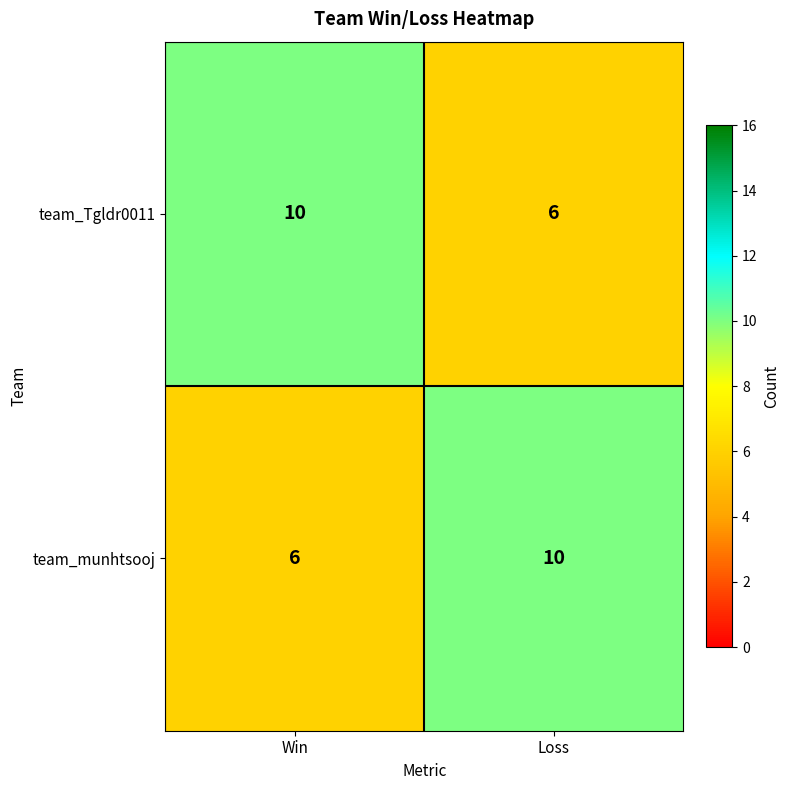

Reading right to left, what are all the values shown in this chart?

team_Tgldr0011: 6	10
team_munhtsooj: 10	6